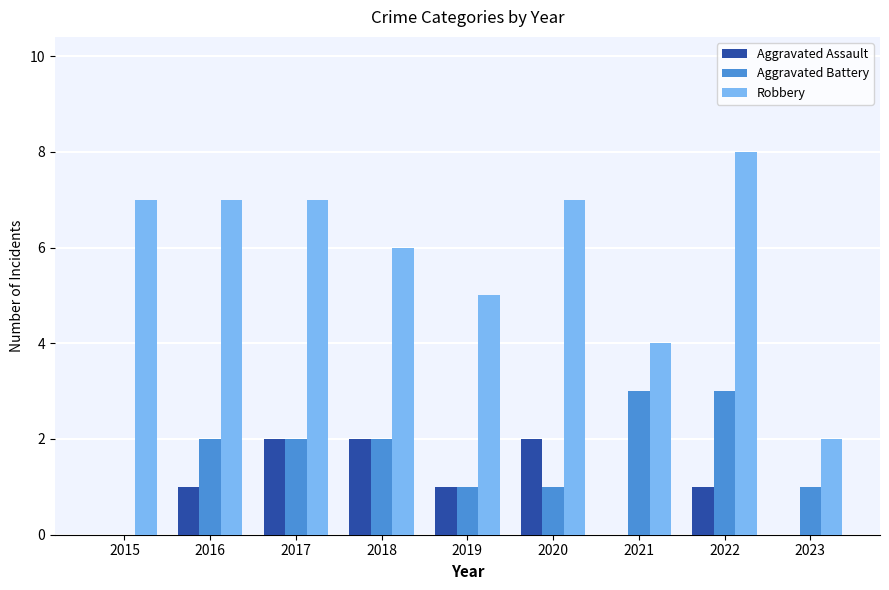

Count the number of data series in this chart.

3